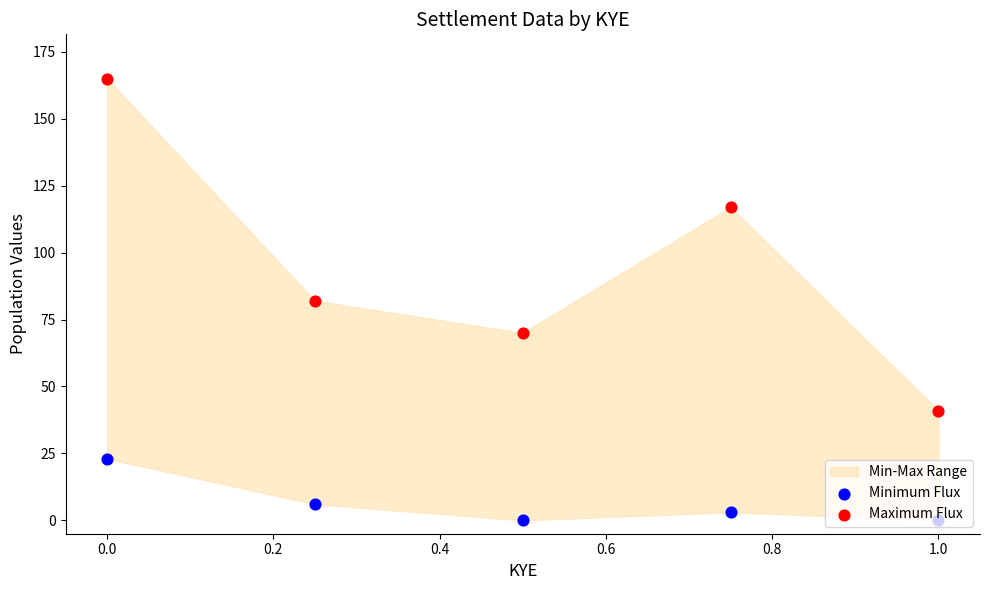

Which series has the largest total across all categories?

Maximum Flux